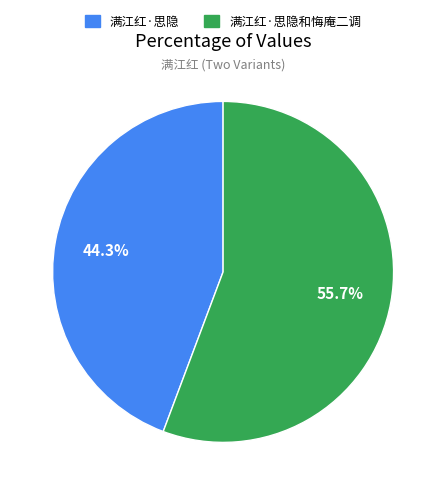

Does any single category account for the majority?

Yes